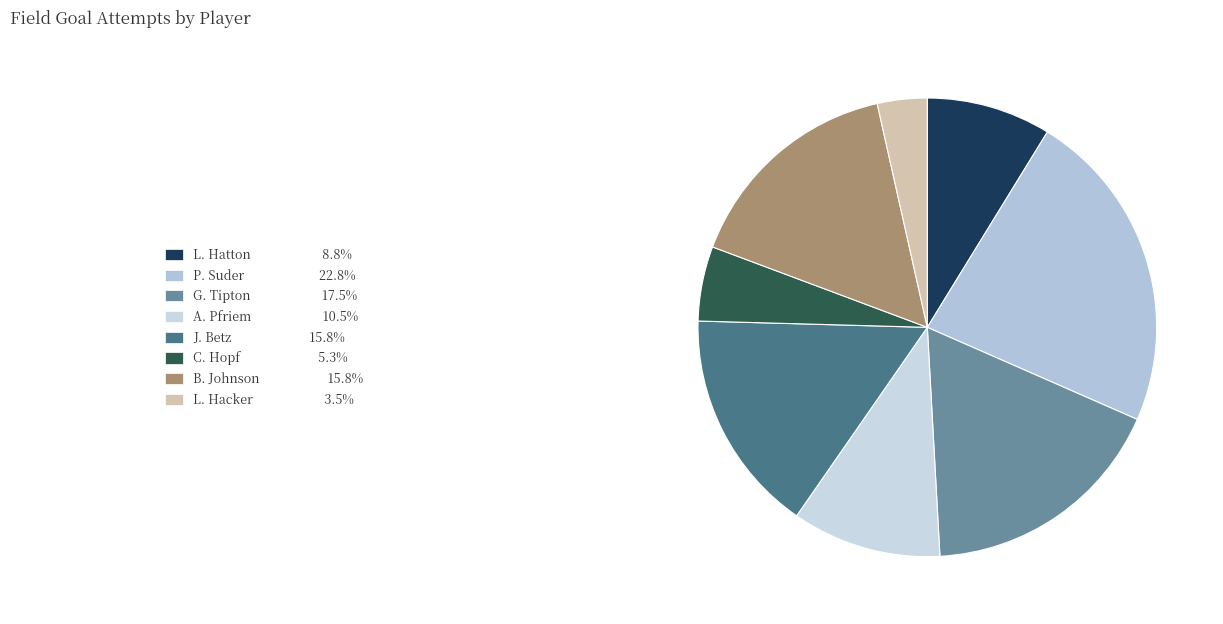

What portion of the pie excludes J. Betz?

84.2%